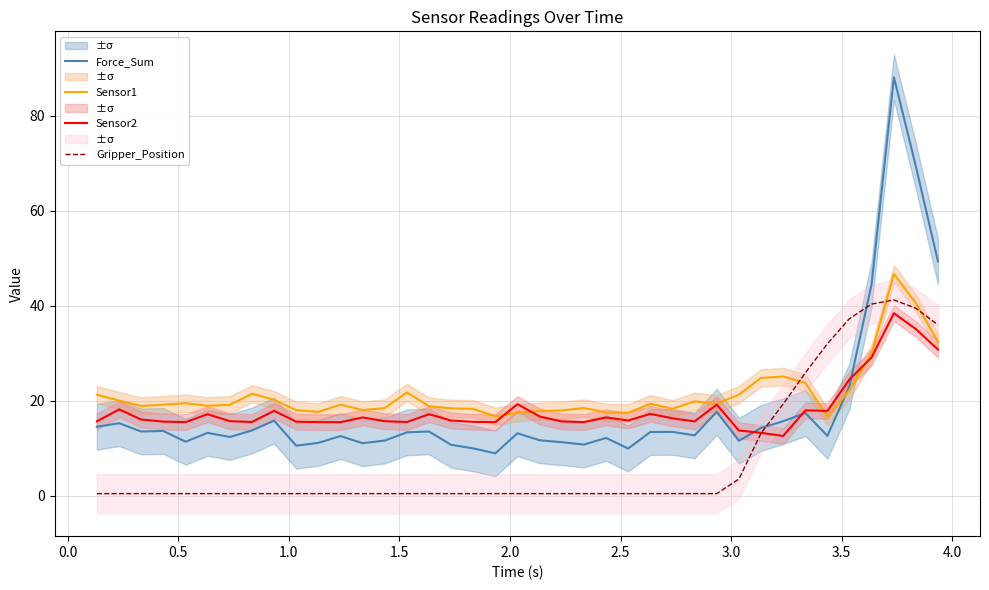

How many times do Gripper_Position and Force_Sum cross each other?

2